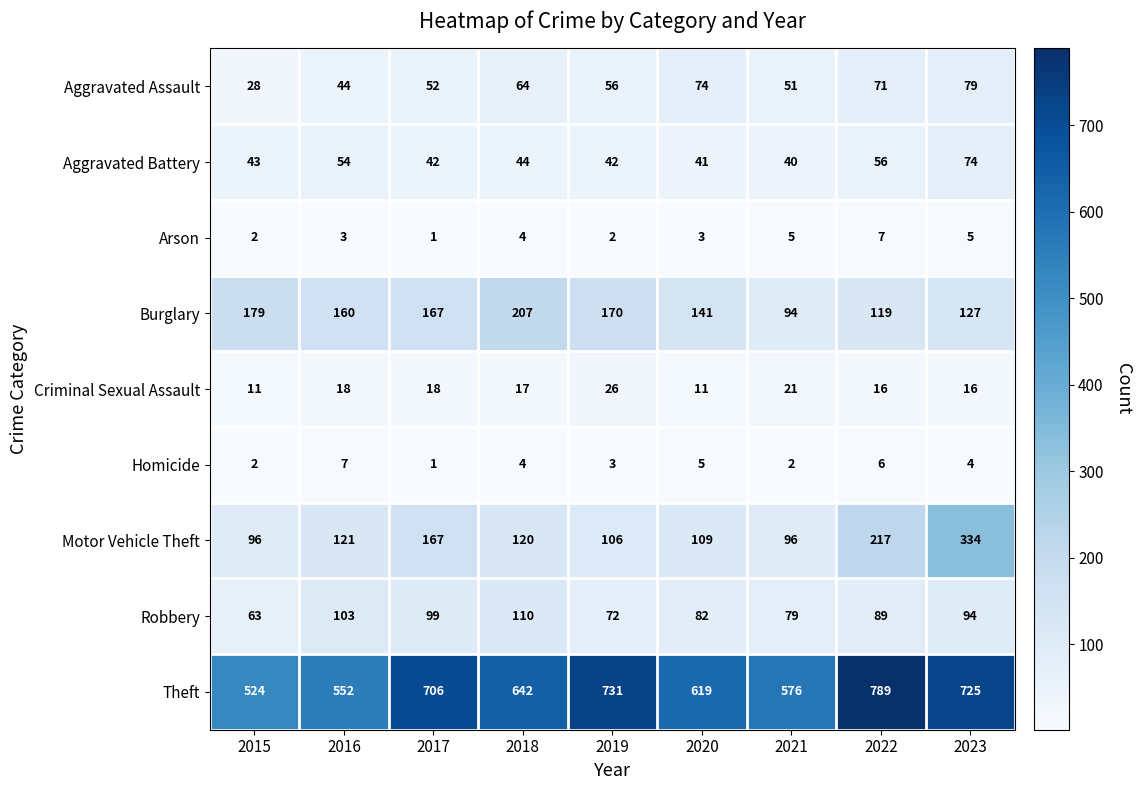

At which category is the sum across all series the highest?

2023